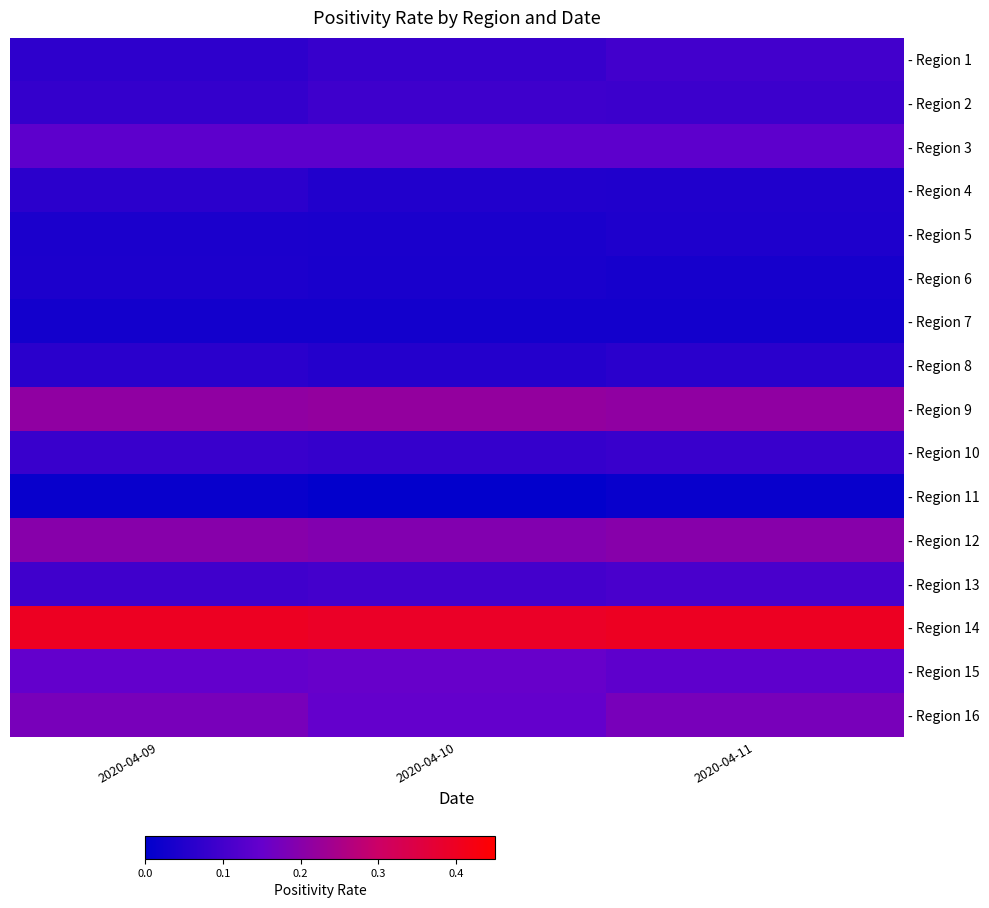

Reading right to left, transcribe all the data shown in this chart.

- Region 1: 2020-04-11=0.1	2020-04-10=0.1	2020-04-09=0.1
- Region 2: 2020-04-11=0.1	2020-04-10=0.1	2020-04-09=0.1
- Region 3: 2020-04-11=0.1	2020-04-10=0.1	2020-04-09=0.1
- Region 4: 2020-04-11=0.0	2020-04-10=0.0	2020-04-09=0.1
- Region 5: 2020-04-11=0.0	2020-04-10=0.0	2020-04-09=0.0
- Region 6: 2020-04-11=0.0	2020-04-10=0.0	2020-04-09=0.0
- Region 7: 2020-04-11=0.0	2020-04-10=0.0	2020-04-09=0.0
- Region 8: 2020-04-11=0.1	2020-04-10=0.1	2020-04-09=0.1
- Region 9: 2020-04-11=0.2	2020-04-10=0.2	2020-04-09=0.2
- Region 10: 2020-04-11=0.1	2020-04-10=0.1	2020-04-09=0.1
- Region 11: 2020-04-11=0.0	2020-04-10=0.0	2020-04-09=0.0
- Region 12: 2020-04-11=0.2	2020-04-10=0.2	2020-04-09=0.2
- Region 13: 2020-04-11=0.1	2020-04-10=0.1	2020-04-09=0.1
- Region 14: 2020-04-11=0.4	2020-04-10=0.4	2020-04-09=0.4
- Region 15: 2020-04-11=0.1	2020-04-10=0.2	2020-04-09=0.1
- Region 16: 2020-04-11=0.2	2020-04-10=0.1	2020-04-09=0.2